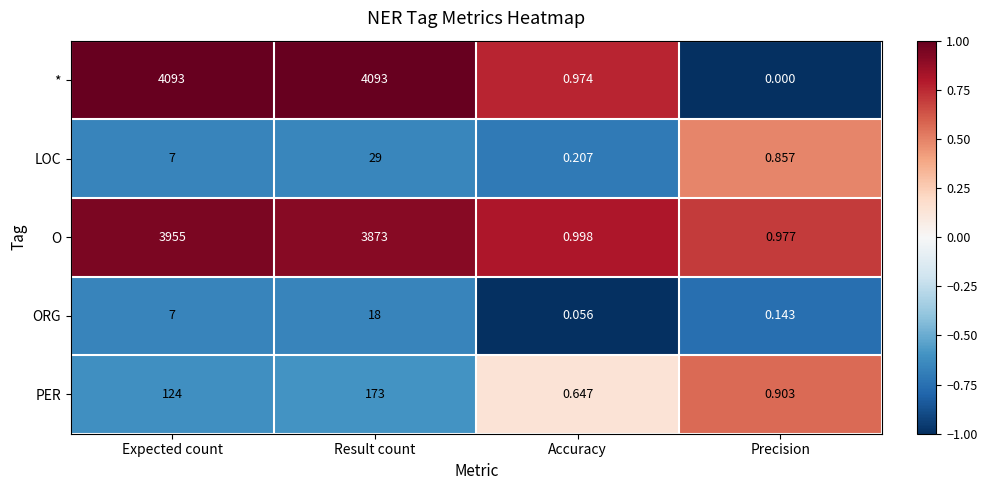

Which series has the widest spread of values?

*